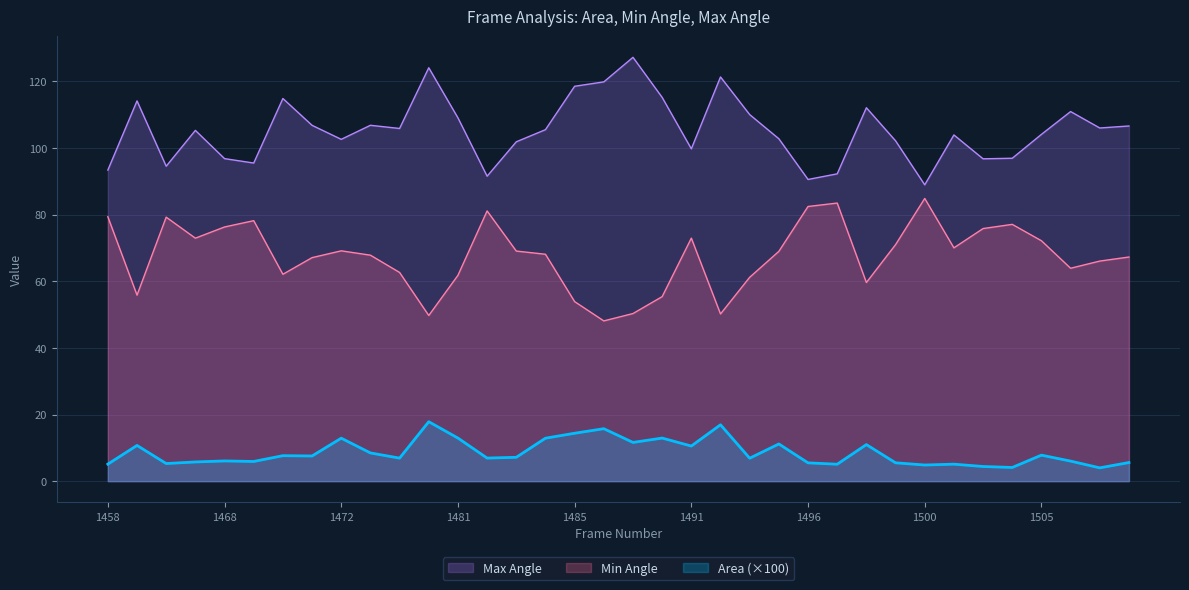

Read the Max Angle value at 1478.

106.8